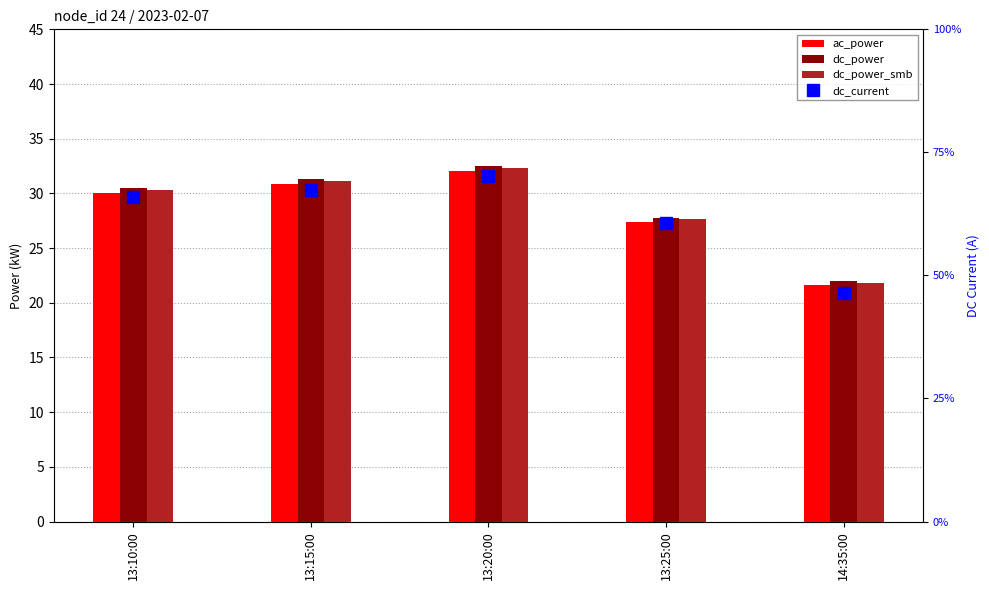

What is the difference between the second highest and second lowest values in the ac_power series?

3.5